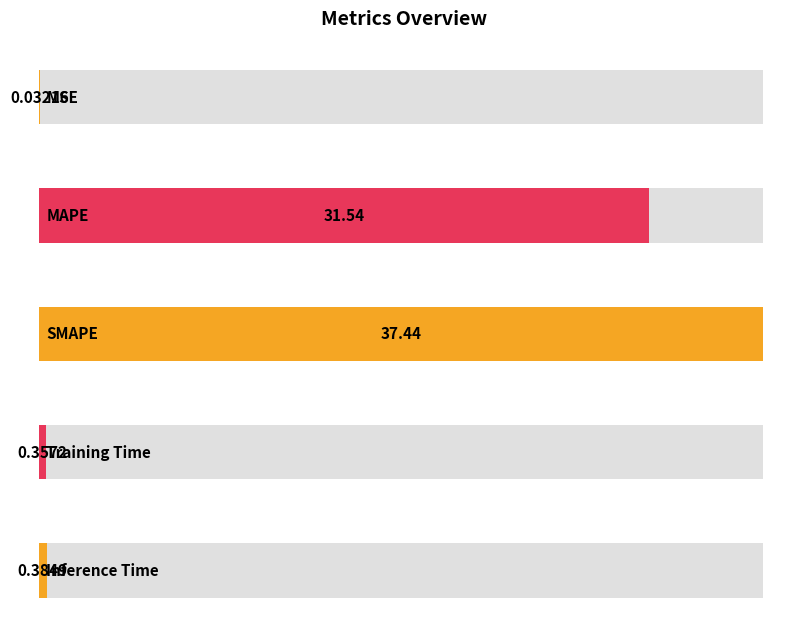

True or false: the data shows 65.3 at SMAPE.

False